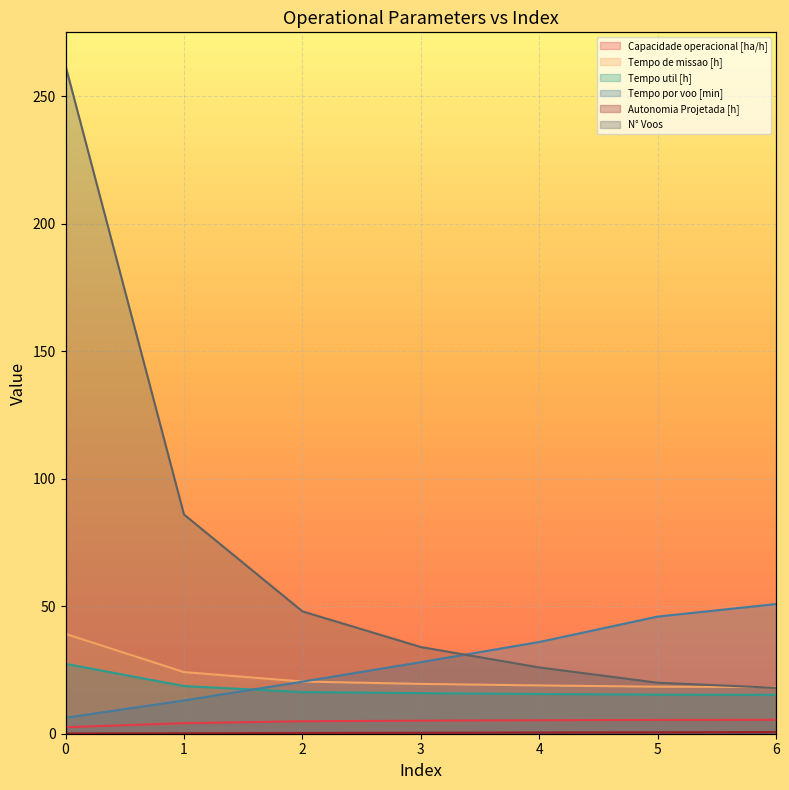

What is the value of the N° Voos point at the 1st from the left?

262.0